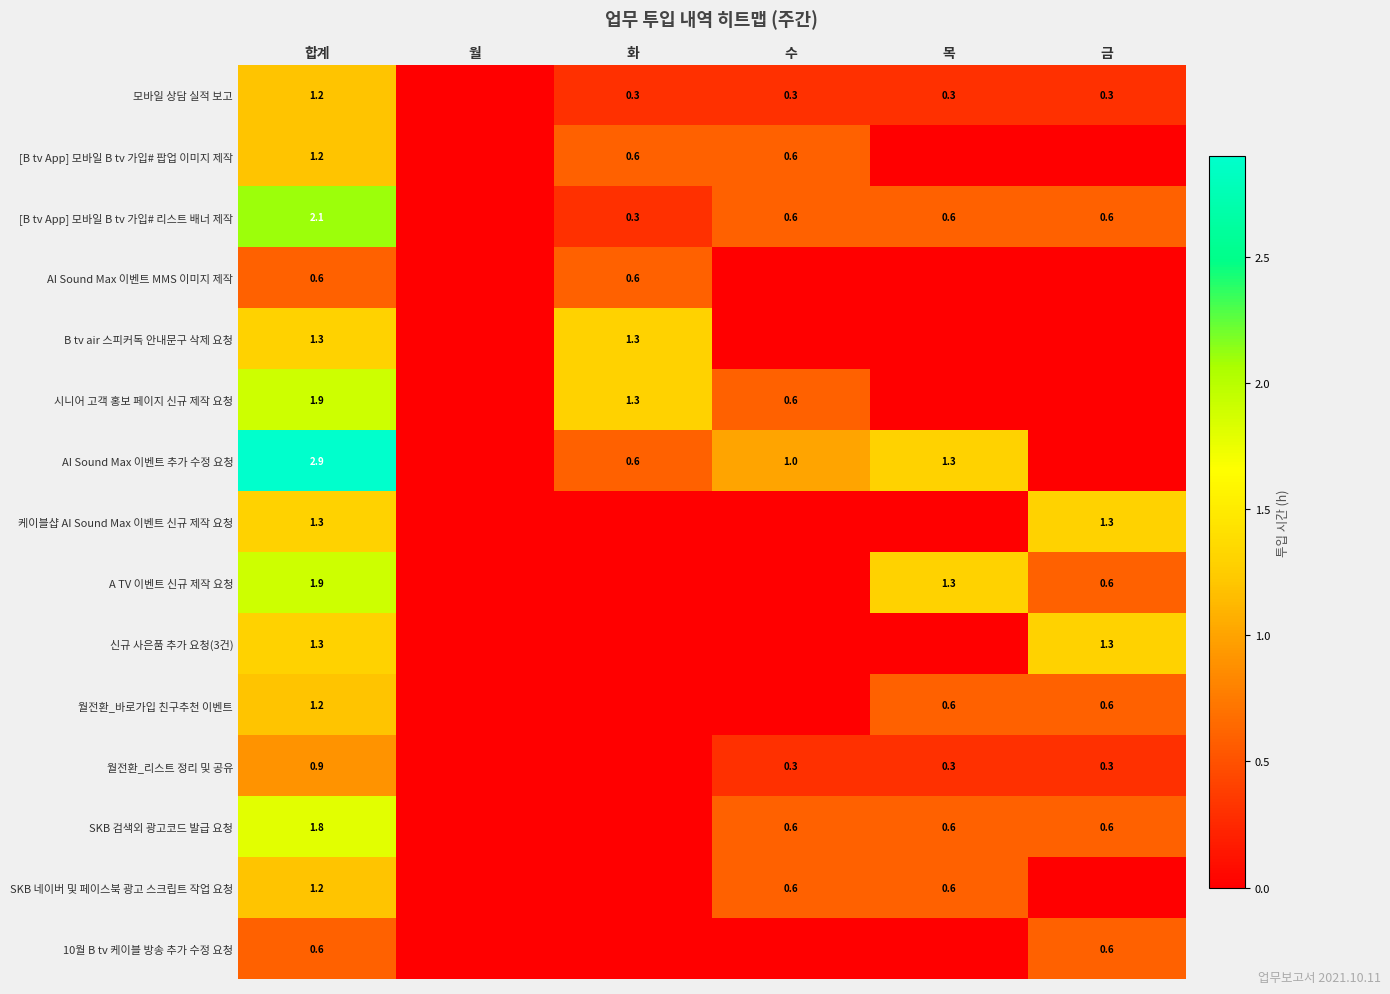

What is the difference between the maximum and minimum values in the 시니어 고객 홍보 페이지 신규 제작 요청 series?

1.9